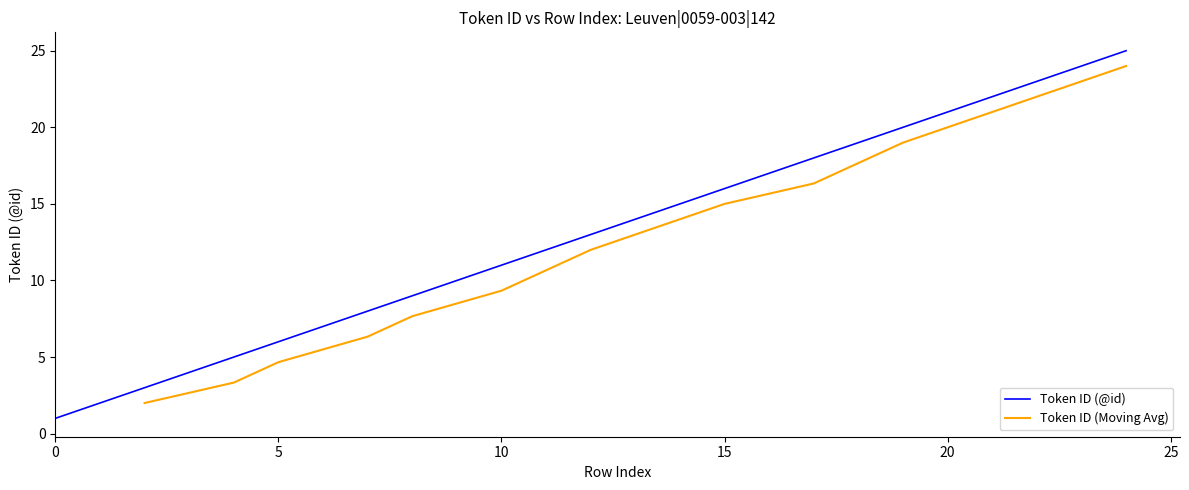

Does the chart have visible grid lines?

No